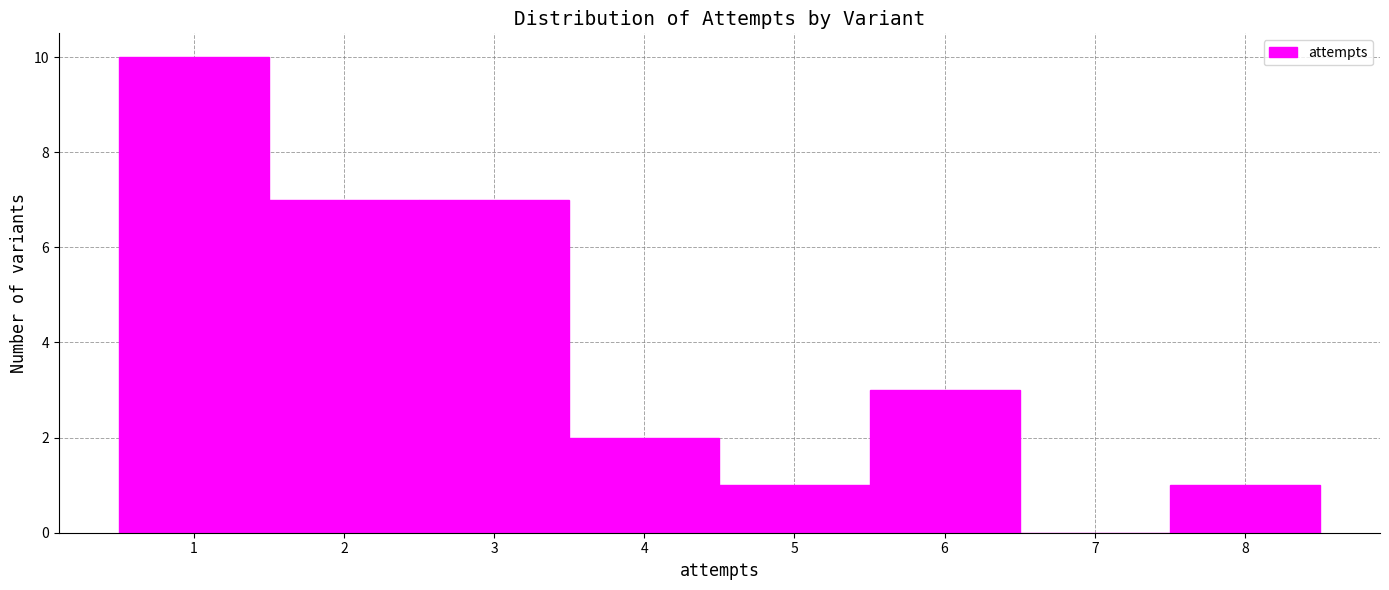

Reading left to right, transcribe this chart: for each bar, give the range it covers on the x-axis and its height. The values are not printed on the chart, so give them approximately, as read against the axis.

0.5 to 1.5: 10
1.5 to 2.5: 7
2.5 to 3.5: 7
3.5 to 4.5: 2
4.5 to 5.5: 1
5.5 to 6.5: 3
6.5 to 7.5: 0
7.5 to 8.5: 1